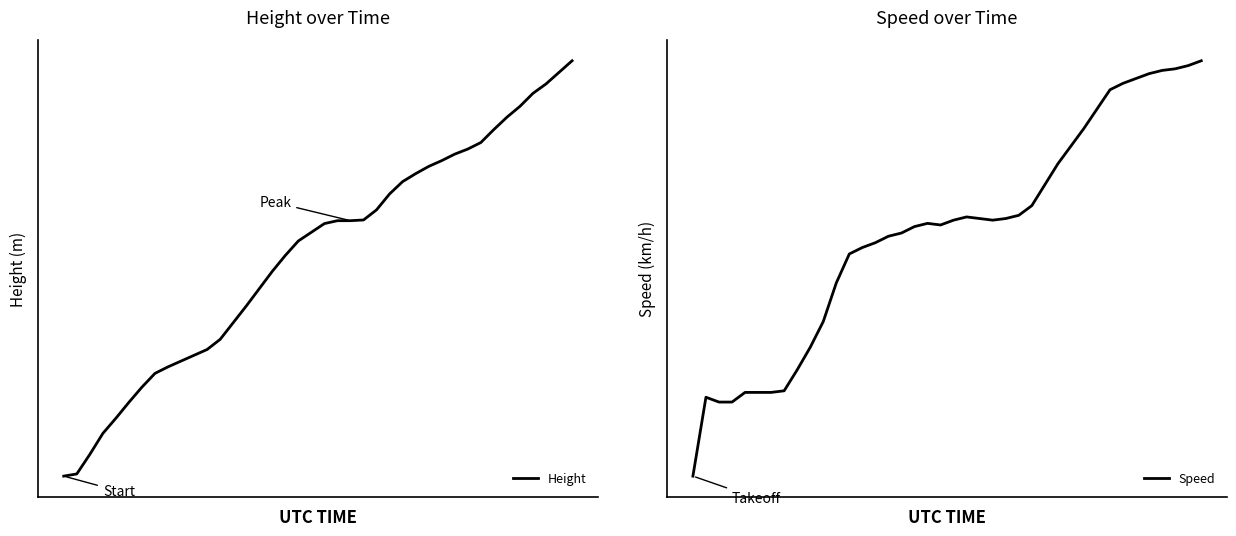

How many data points in Speed are above 525?

20